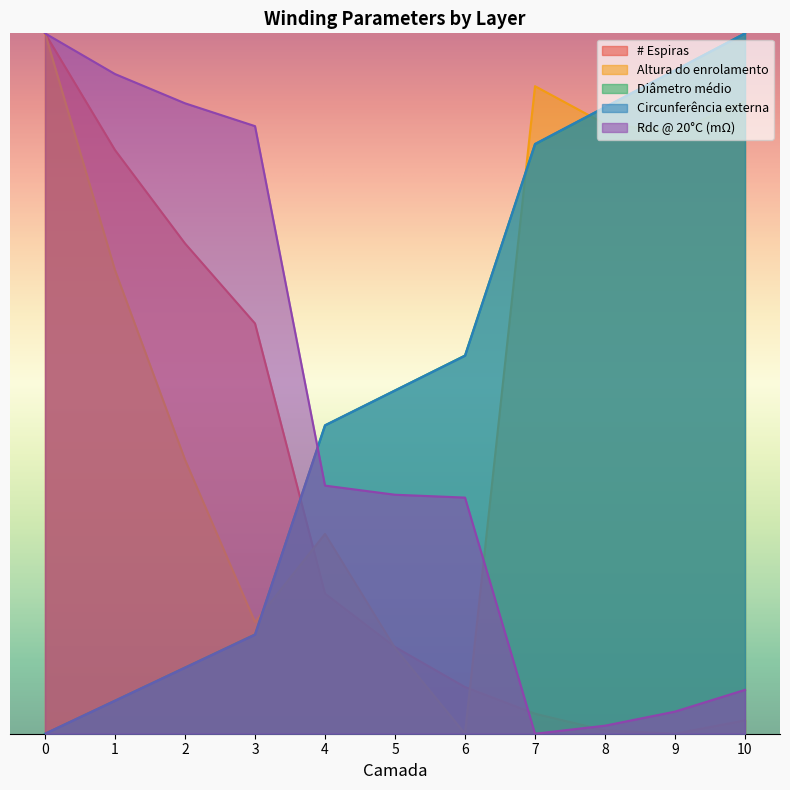

The value of Diâmetro médio at 3 is 0.1. True or false?

True